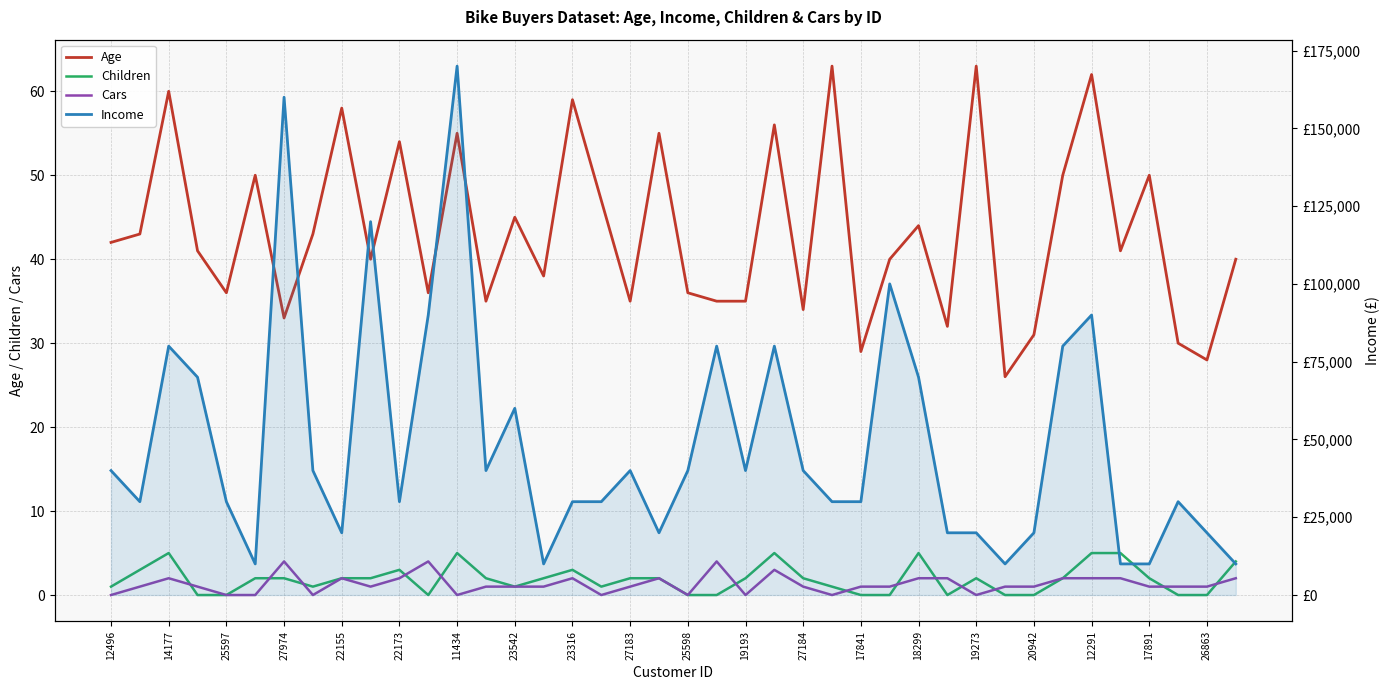

The value of Age at 27974 is 68. True or false?

False